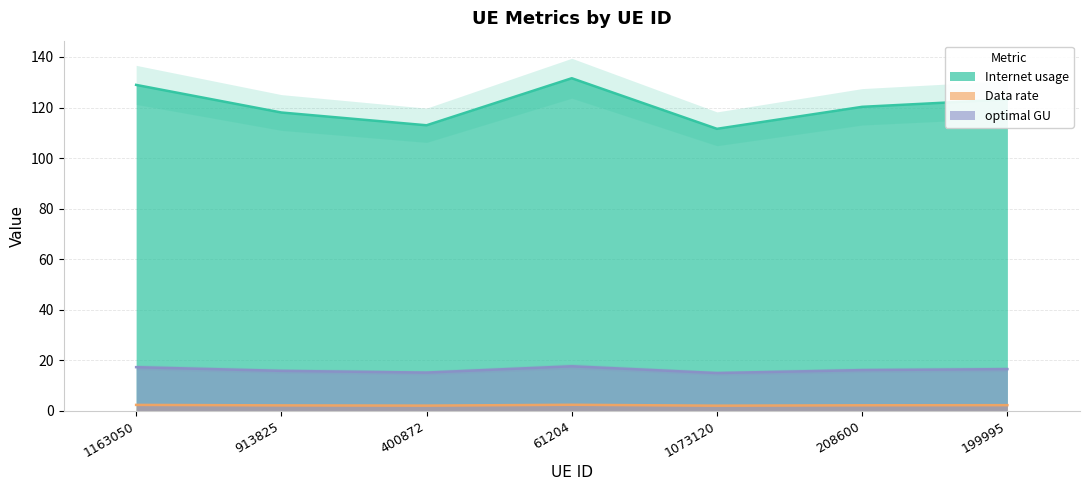

How many interior local valleys does the Data rate series have?

2